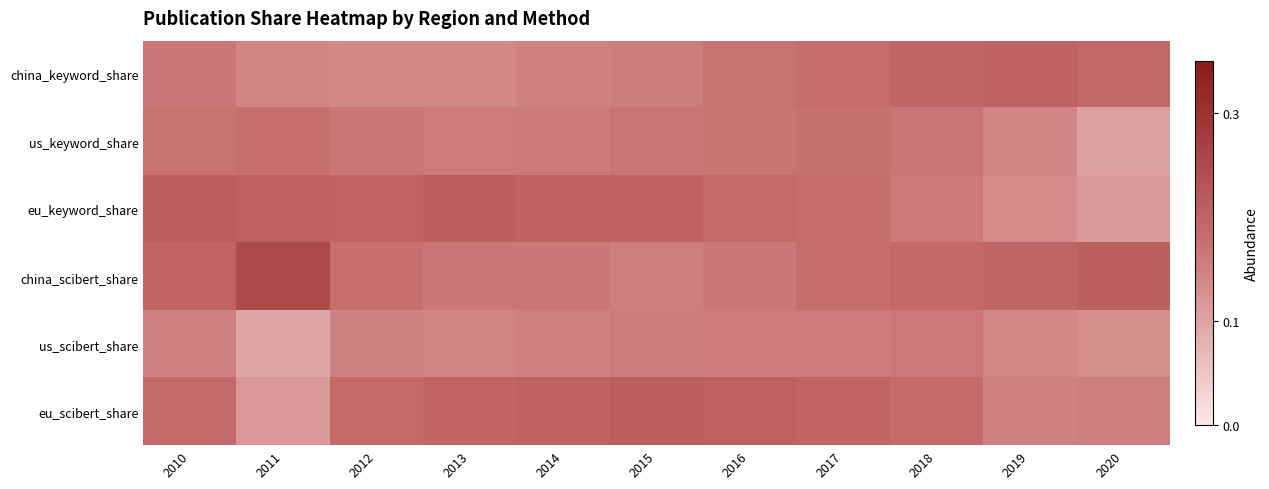

What is the total value across all series at 2015?

1.0